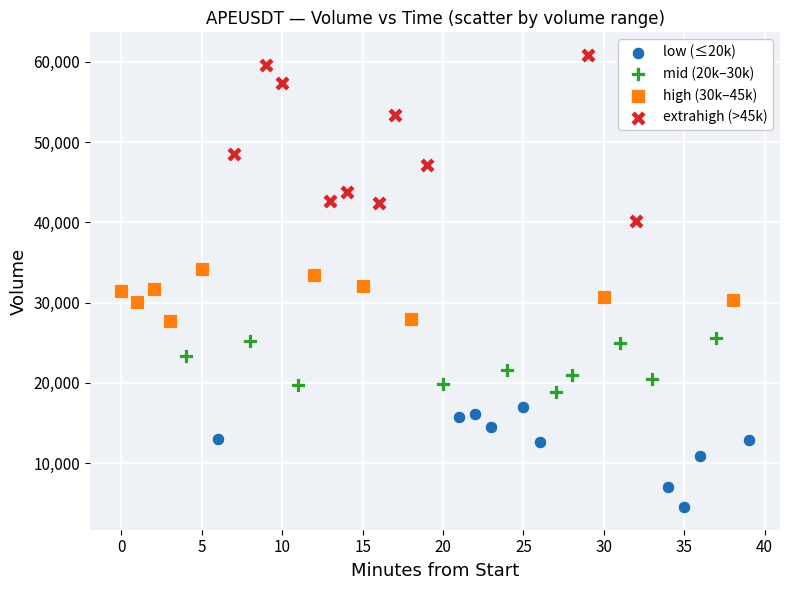

Which series reaches the maximum Y coordinate?

extrahigh (>45k)